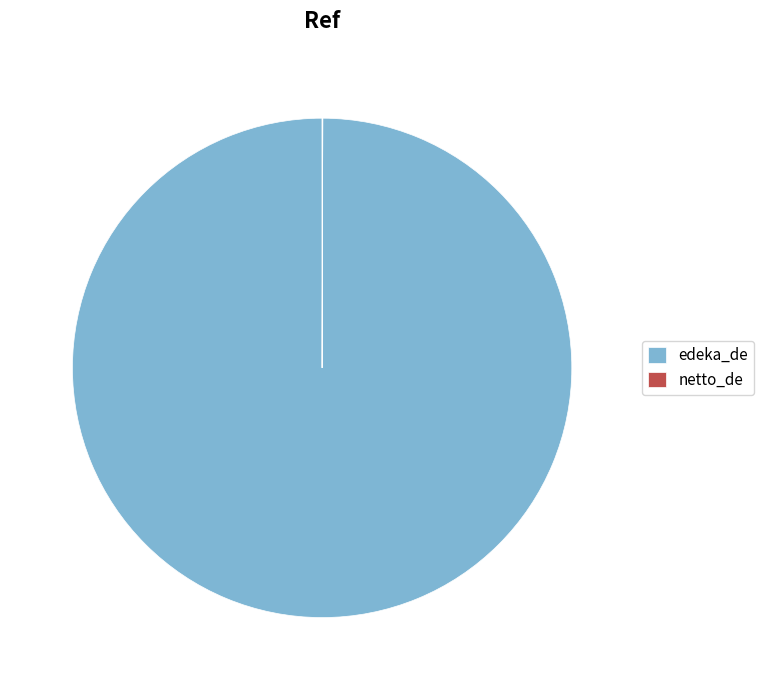

Is there a majority slice in this chart?

Yes